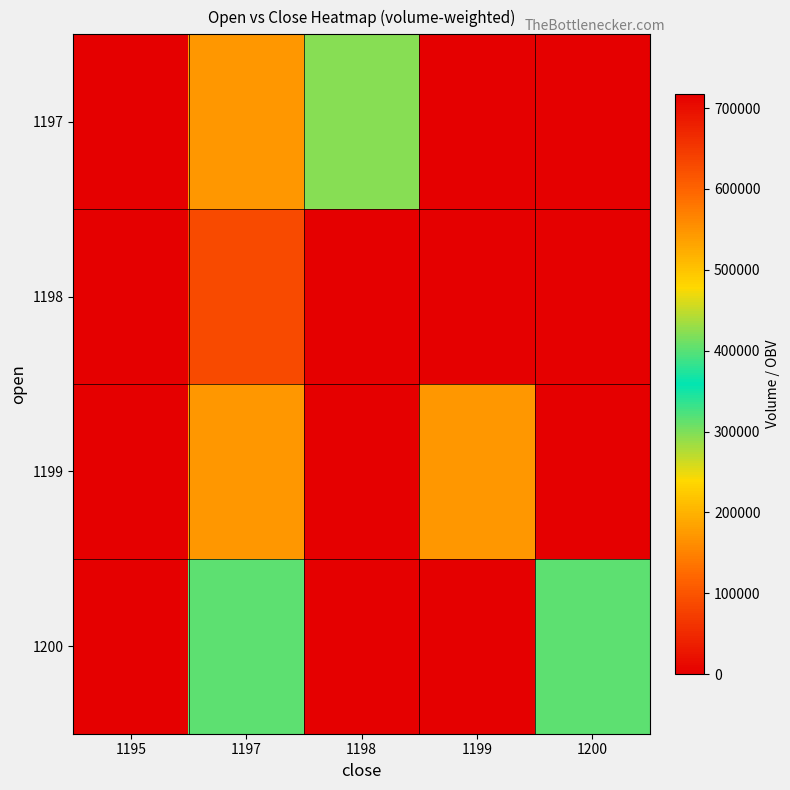

How many data points does each series have?

5